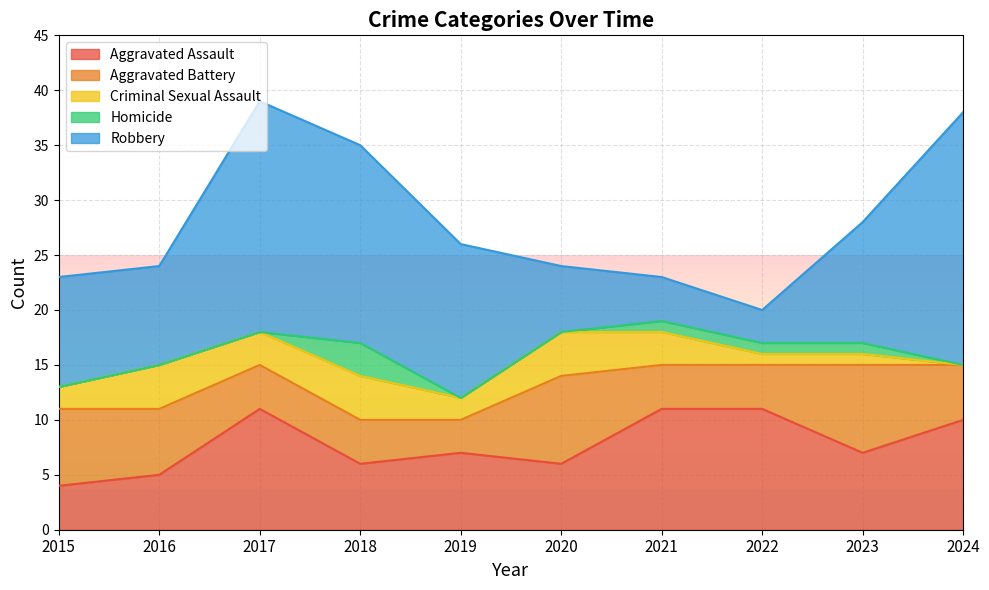

Which category has the lowest value in the Robbery series?

2022